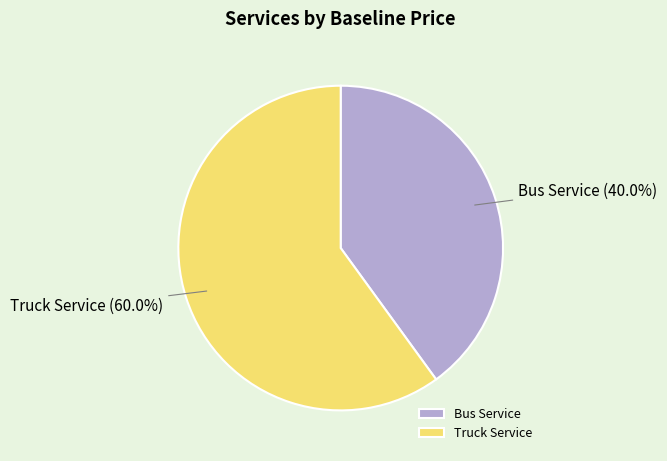

What percentage is NOT represented by Truck Service?

40.0%